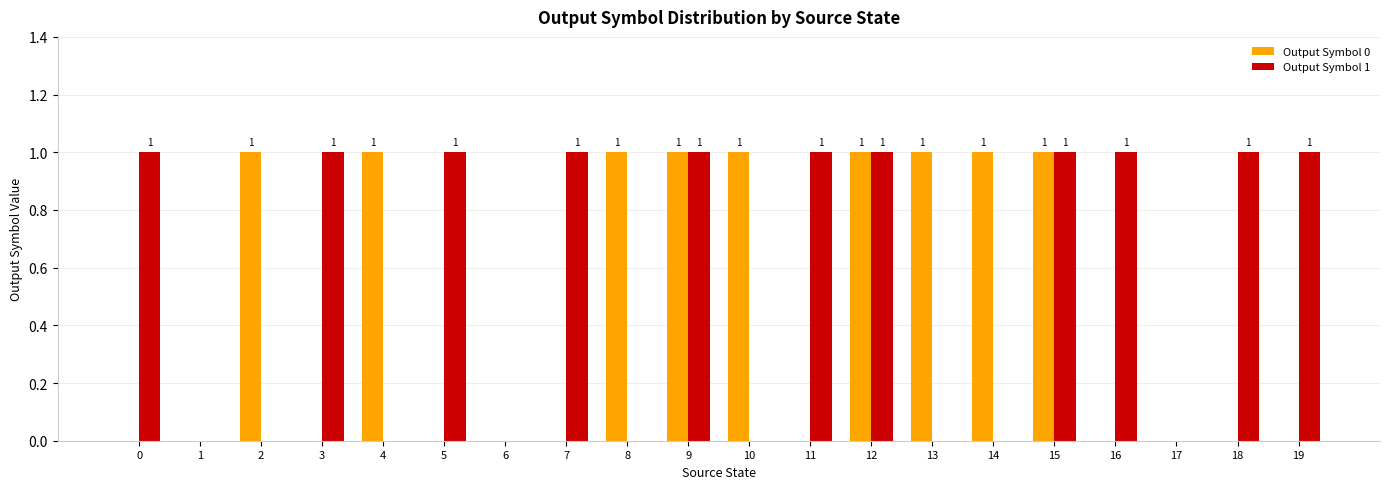

How many data points in Output Symbol 0 are above 0?

9